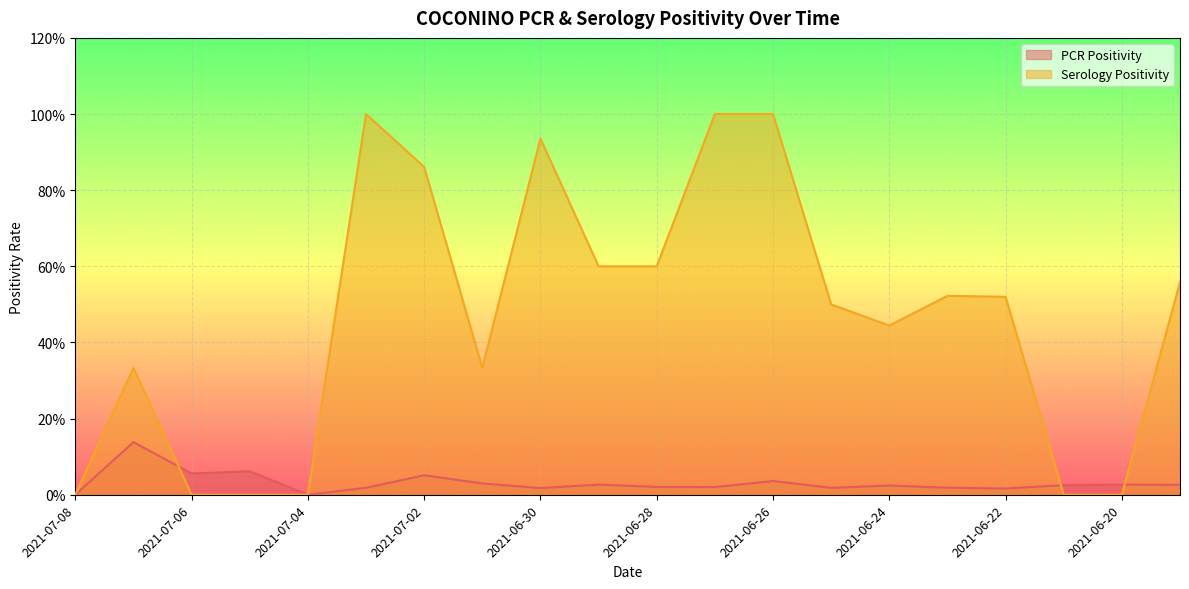

Where is the first local minimum for PCR Positivity?

2021-07-06